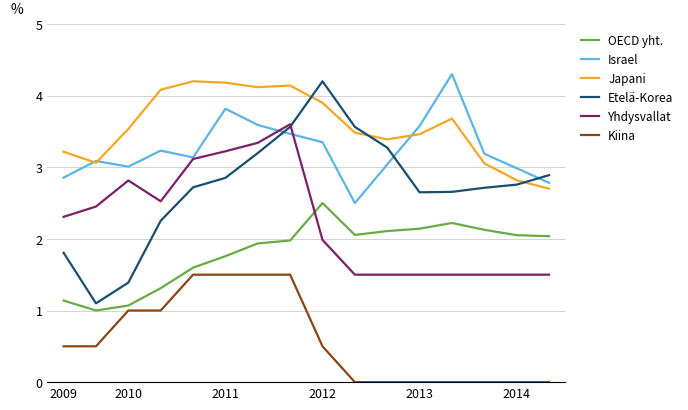

True or false: Japani and Yhdysvallat intersect in this chart.

False